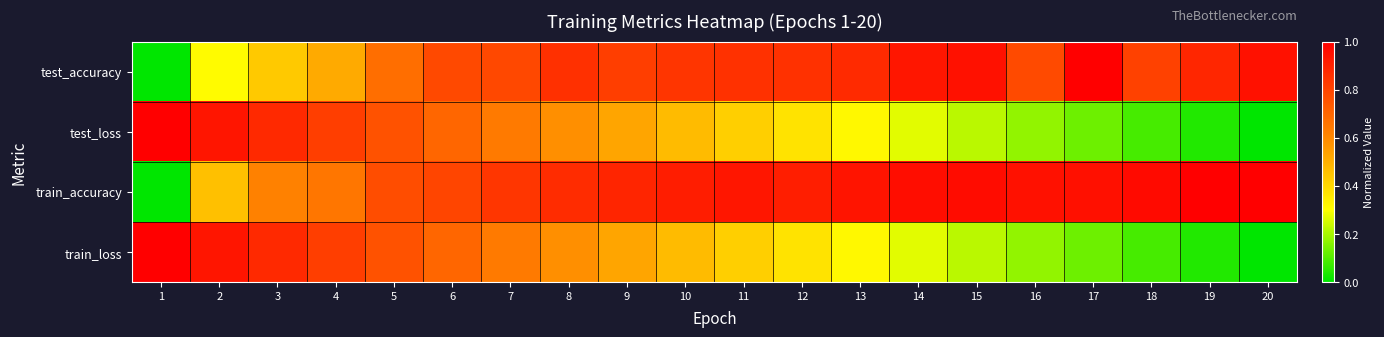

Reading left to right, what are all the values shown in this chart?

test_accuracy: 1=0.0	2=0.3	3=0.4	4=0.5	5=0.7	6=0.8	7=0.8	8=0.9	9=0.8	10=0.8	11=0.9	12=0.9	13=0.9	14=0.9	15=0.9	16=0.8	17=1.0	18=0.8	19=0.9	20=0.9
test_loss: 1=1.0	2=0.9	3=0.9	4=0.8	5=0.8	6=0.7	7=0.6	8=0.6	9=0.5	10=0.5	11=0.4	12=0.4	13=0.3	14=0.3	15=0.2	16=0.2	17=0.1	18=0.1	19=0.0	20=0.0
train_accuracy: 1=0.0	2=0.5	3=0.6	4=0.6	5=0.8	6=0.8	7=0.8	8=0.9	9=0.9	10=0.9	11=0.9	12=0.9	13=0.9	14=1.0	15=1.0	16=0.9	17=1.0	18=1.0	19=1.0	20=1.0
train_loss: 1=1.0	2=0.9	3=0.9	4=0.8	5=0.8	6=0.7	7=0.6	8=0.6	9=0.5	10=0.5	11=0.4	12=0.4	13=0.3	14=0.3	15=0.2	16=0.2	17=0.1	18=0.1	19=0.0	20=0.0